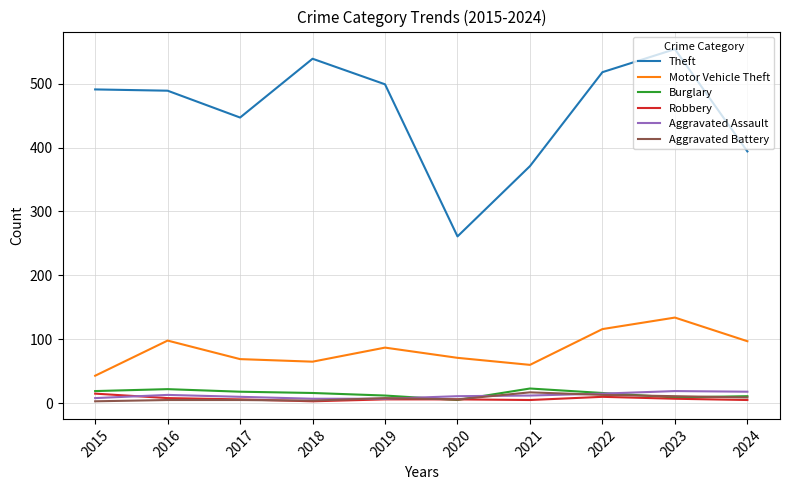

What is the difference between the maximum and second lowest values in the Theft series?

183